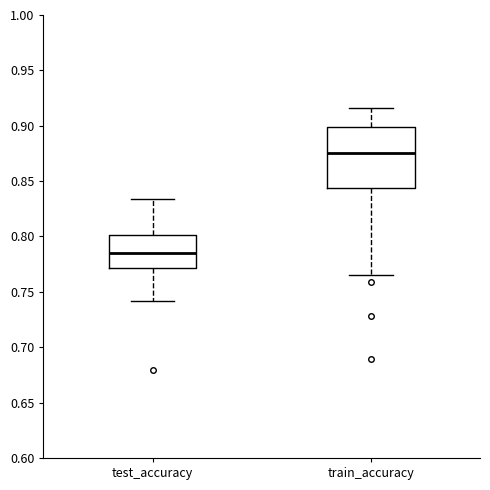

Reading left to right, read every box against the y-axis: the position of its median line, the range the box covers, and the ends of its whiskers. The values are not printed on the chart, so give them approximately, as read against the axis.

test_accuracy: median 0.785, box 0.770 to 0.800, whiskers 0.740 to 0.835
train_accuracy: median 0.875, box 0.845 to 0.900, whiskers 0.765 to 0.915